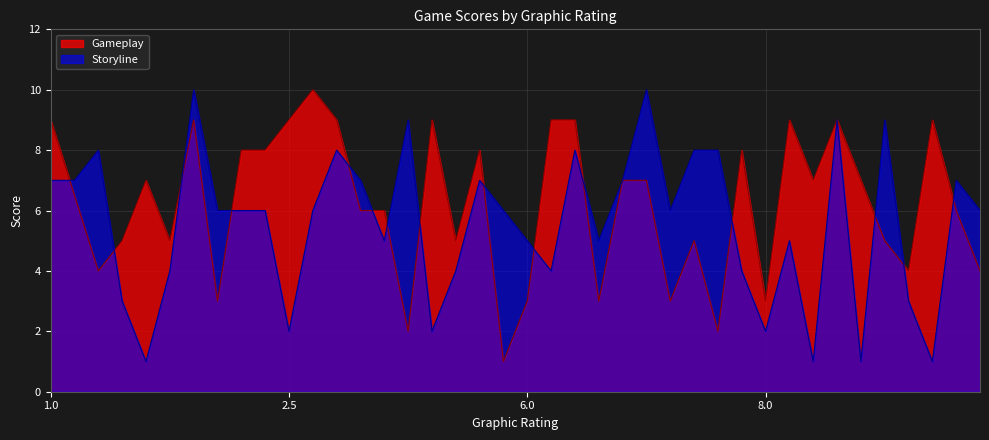

The Storyline series shows 6.0 at 2.0. True or false?

True